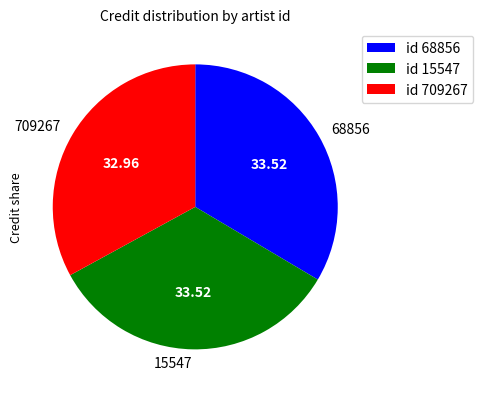

Is 68856 the majority of the pie?

No